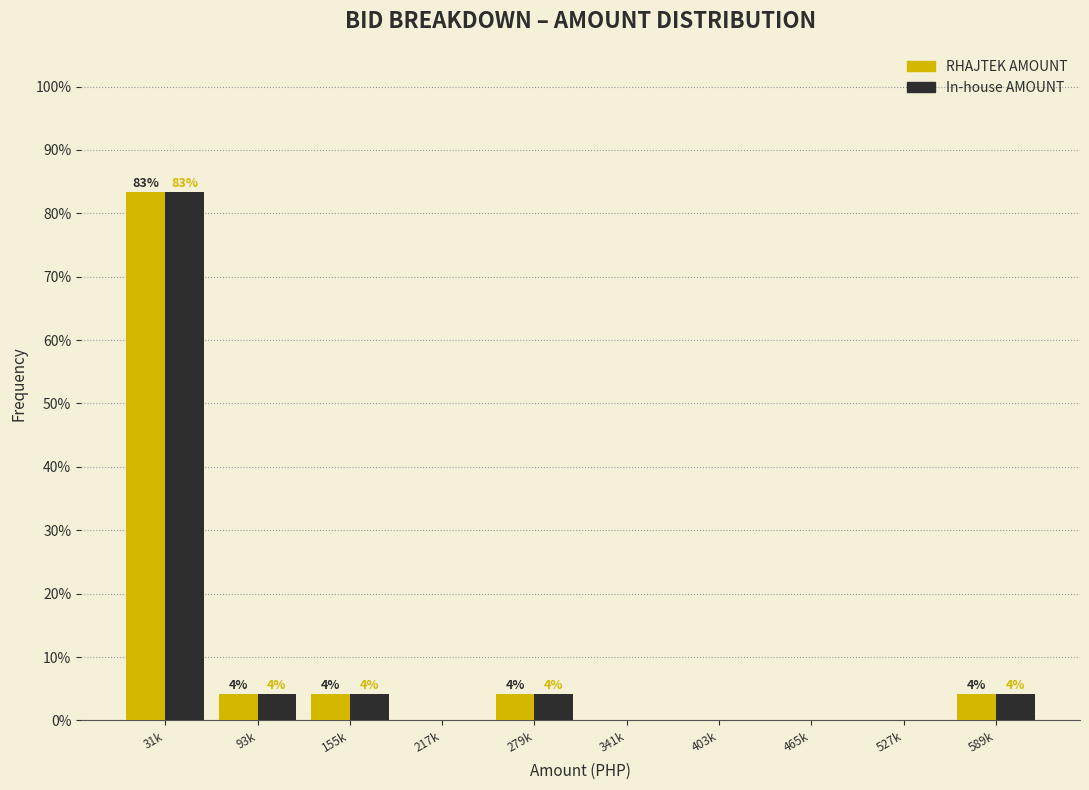

What are all the series names shown in the legend?

RHAJTEK AMOUNT, In-house AMOUNT